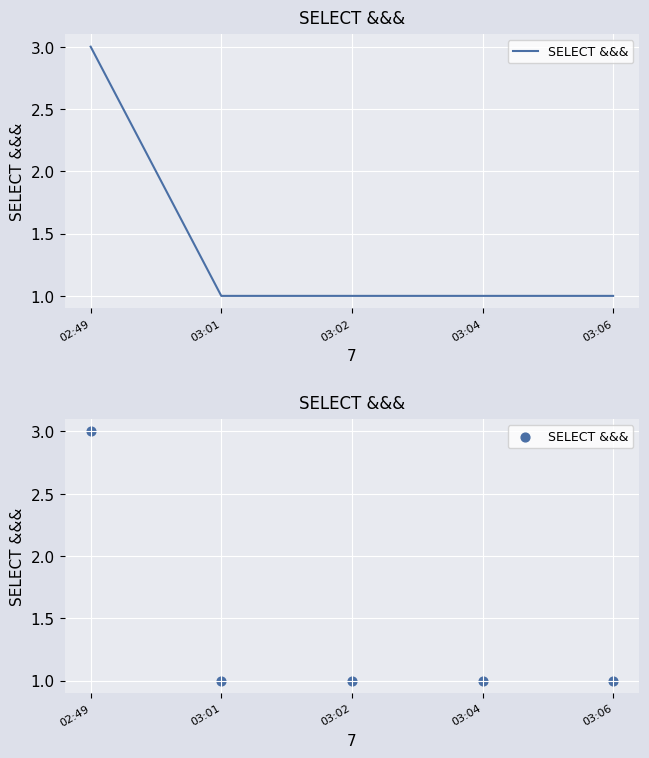

Between 03:06 and 02:49, which is larger?

02:49